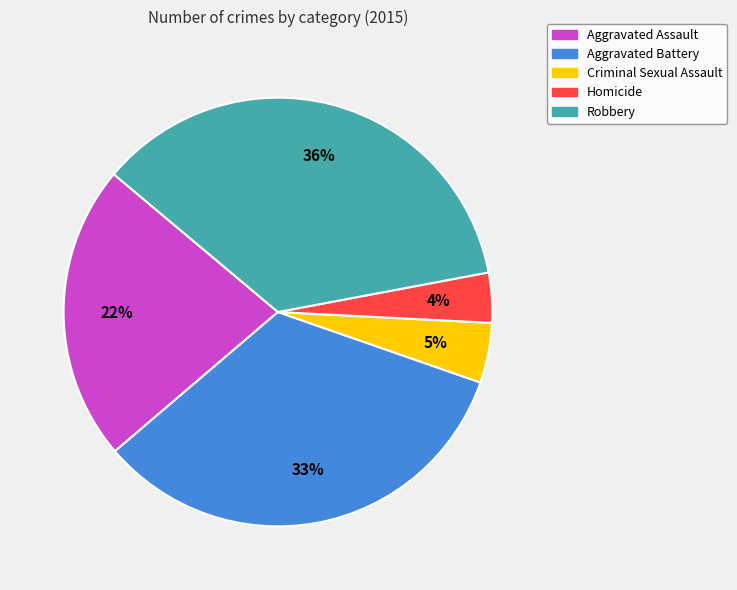

True or false: Robbery accounts for 29% of the total.

False